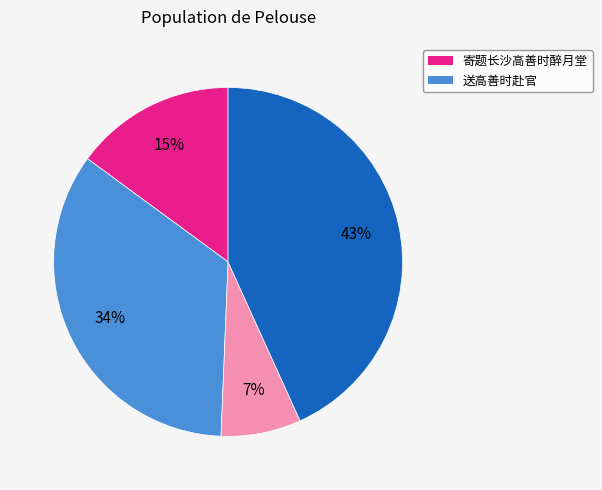

To the nearest percent, what is the average slice percentage?

25%